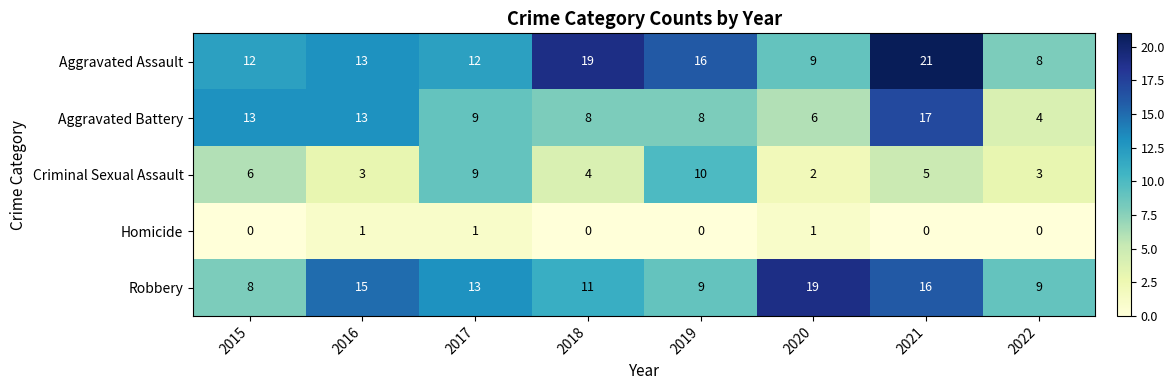

What is the highest value of the Criminal Sexual Assault series?

10